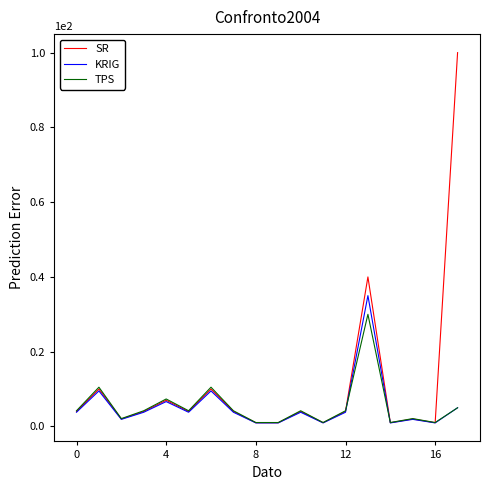

Which series has the largest total across all categories?

SR